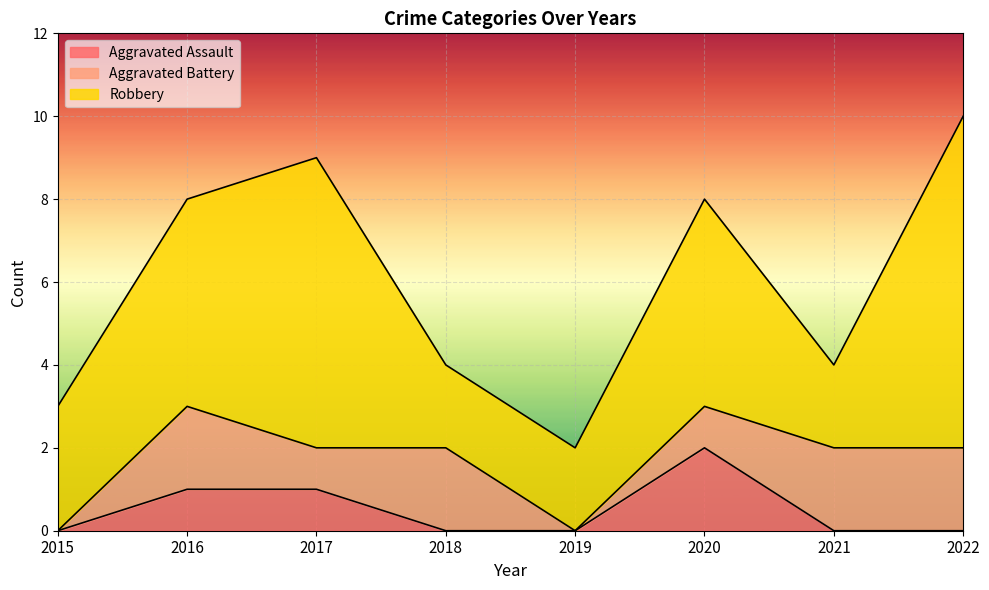

Between 2017 and 2021, which series saw the biggest shift?

Robbery